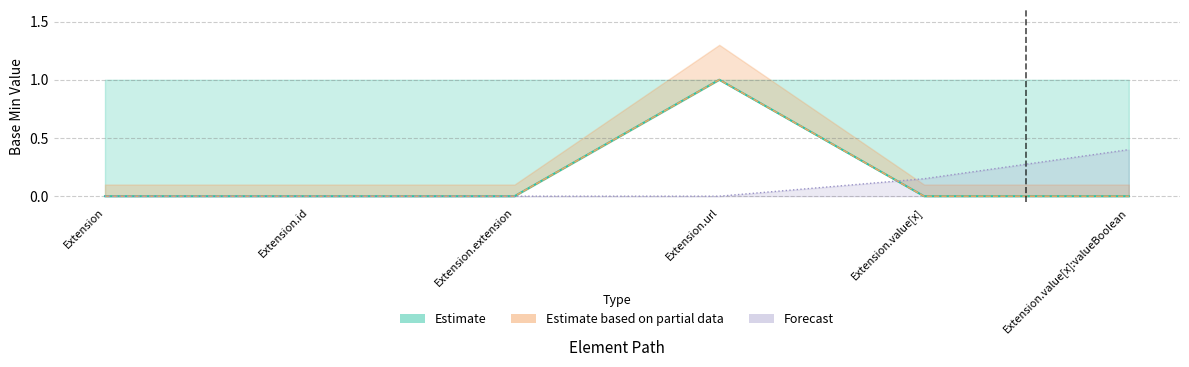

Does the chart display data point markers on the line(s)?

No